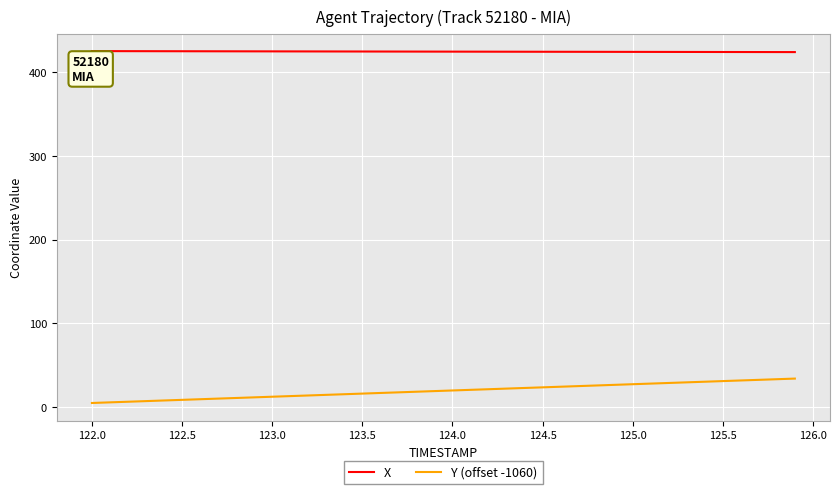

What is the lowest value of the X series?

423.7